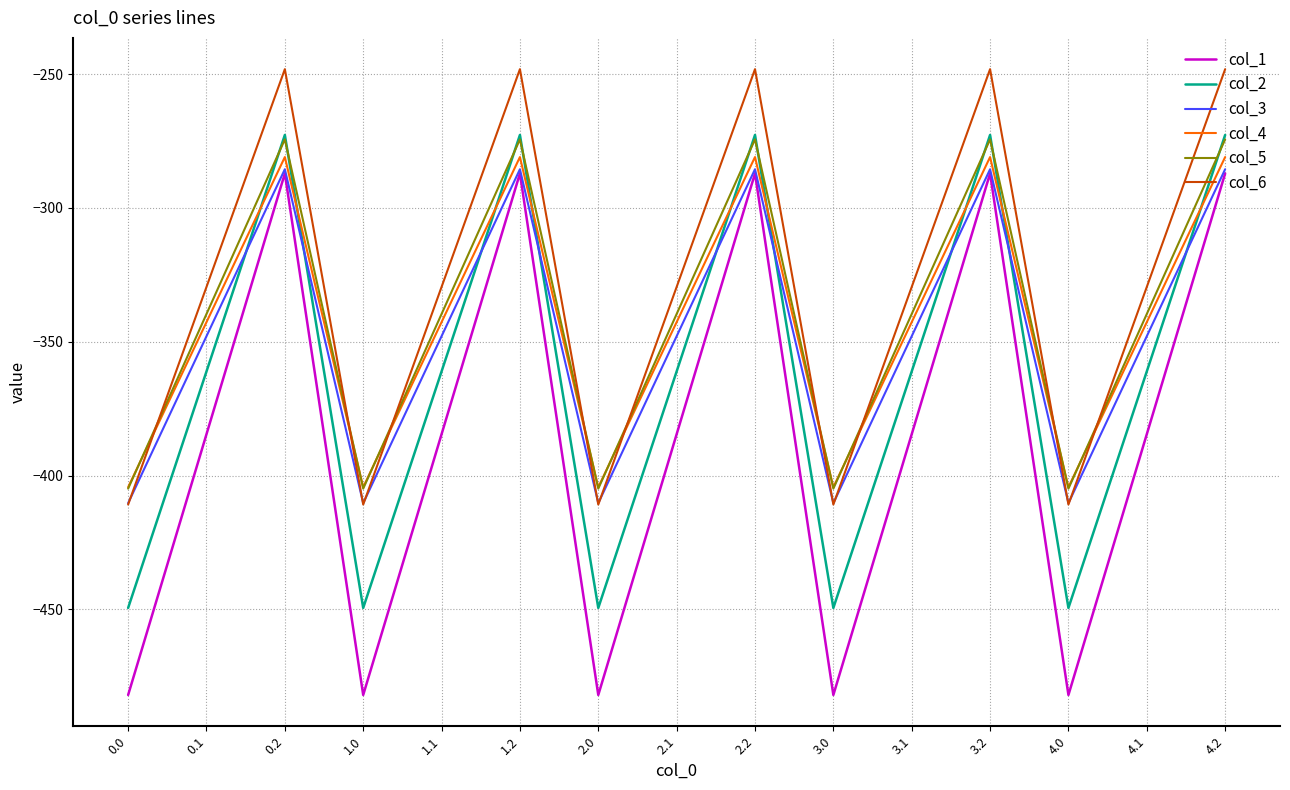

How many series are shown in this chart?

6